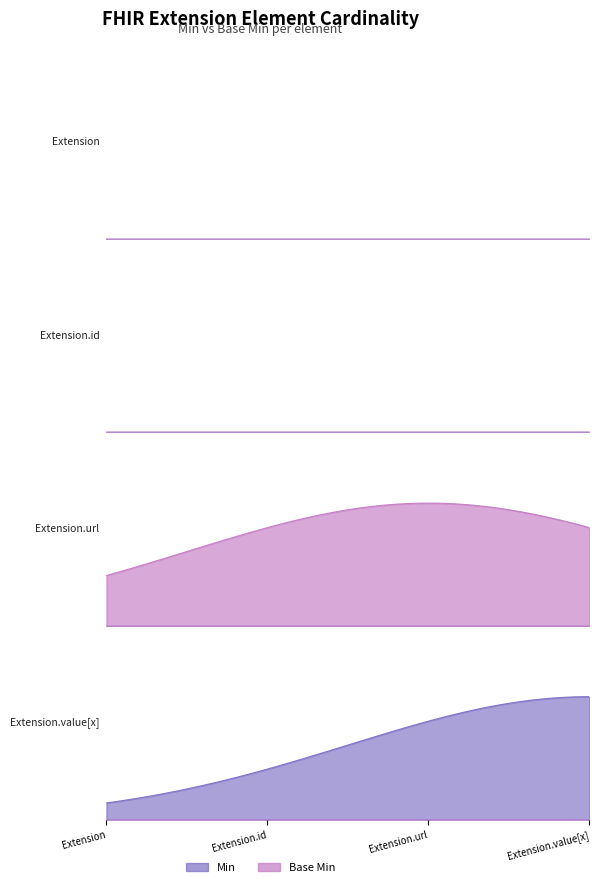

What is the label of the 4th point from the right?

Extension